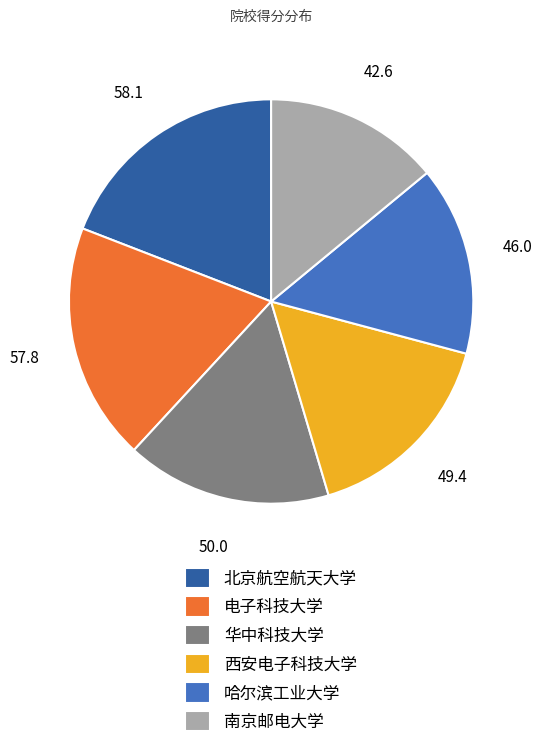

Does 电子科技大学 represent more than half of the total?

No